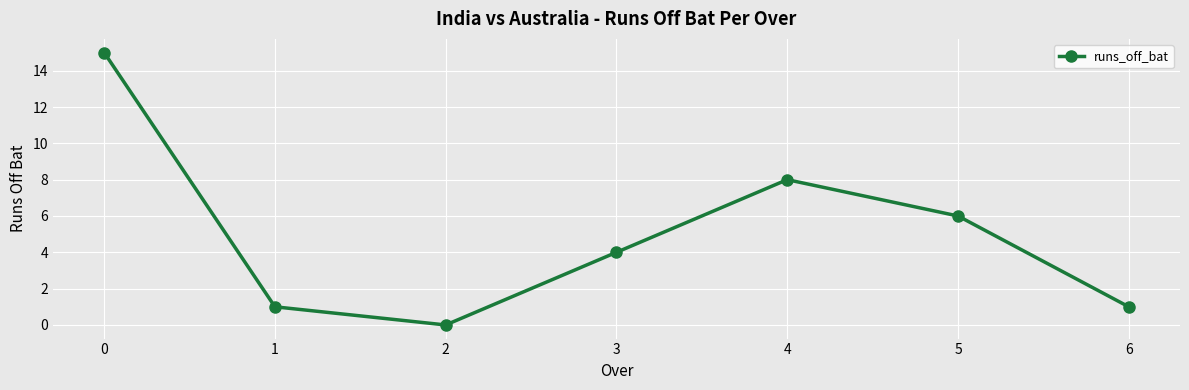

True or false: the data shows 10 at 0.

False